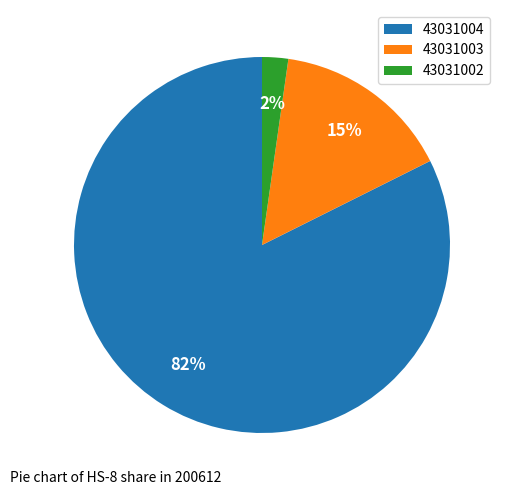

Does 43031003 represent more than half of the total?

No